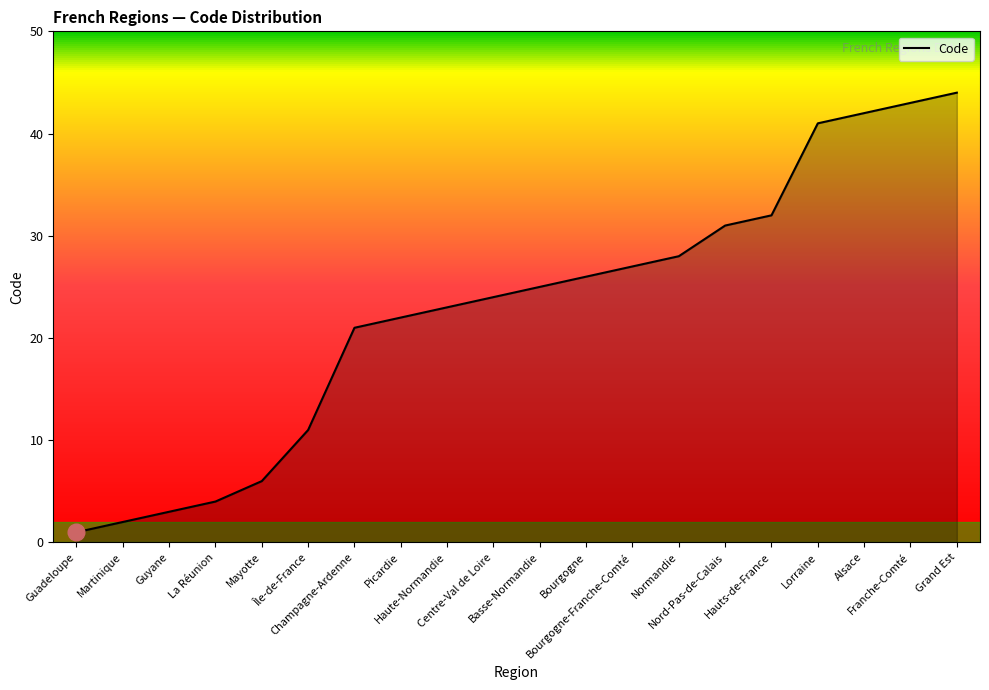

Which label corresponds to the smallest value in the chart?

Guadeloupe